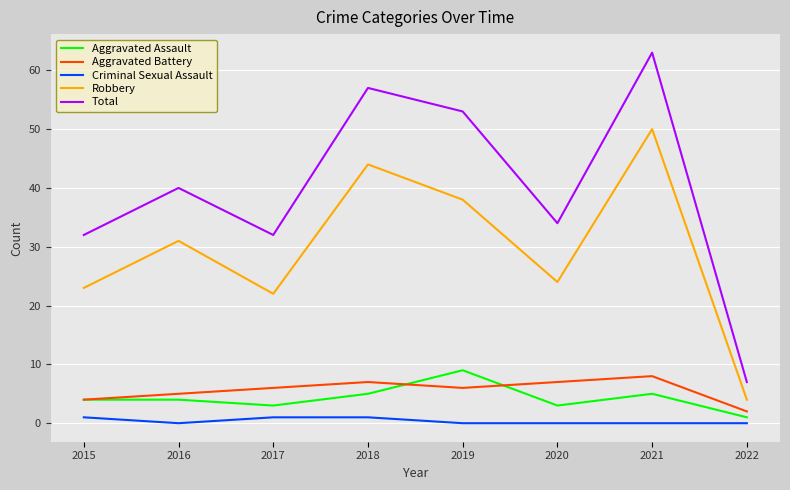

What is the minimum value for Total?

7